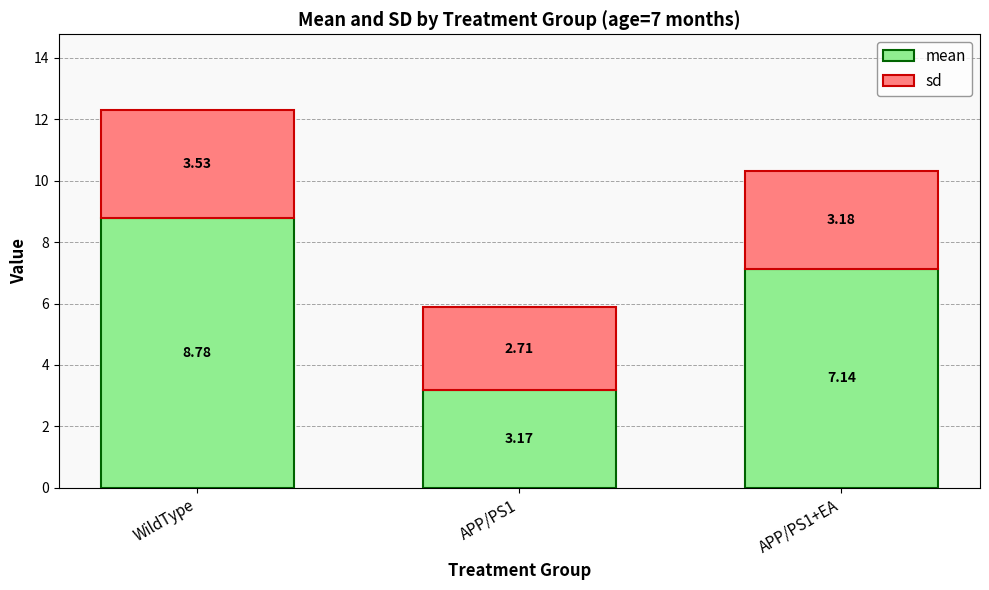

List the series in order of their overall mean, lowest first.

sd, mean